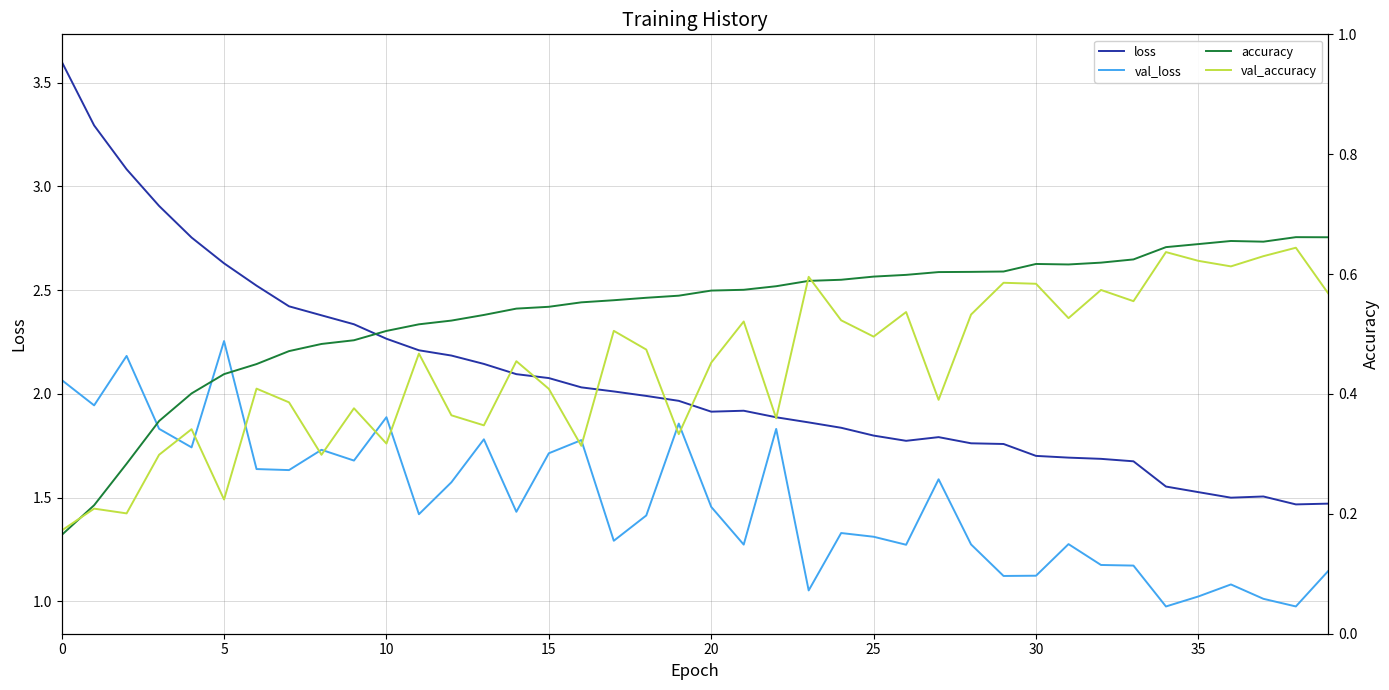

Which series has the widest spread of values?

loss